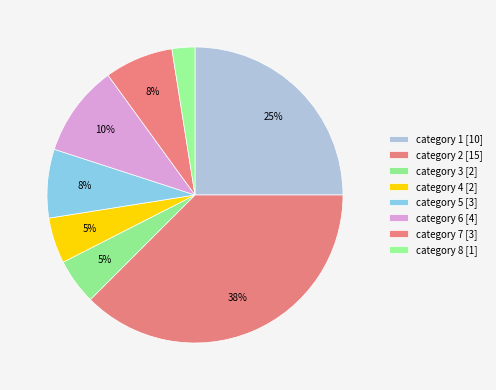

How many segments does this pie chart have?

8